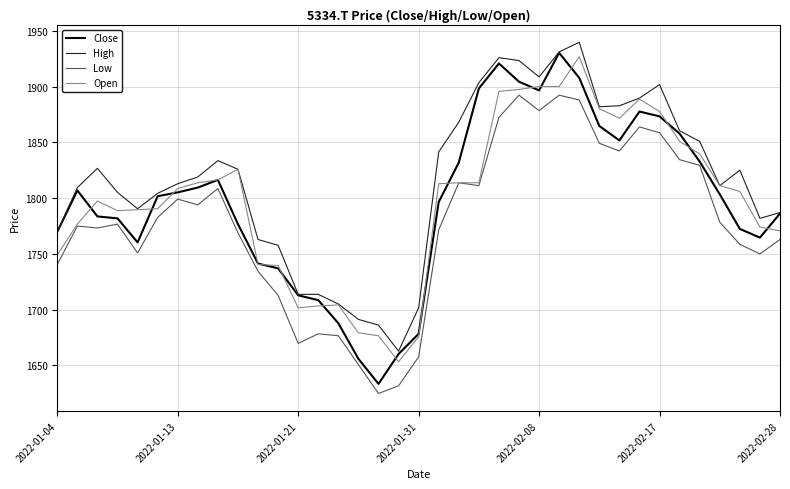

True or false: High and Low intersect in this chart.

False